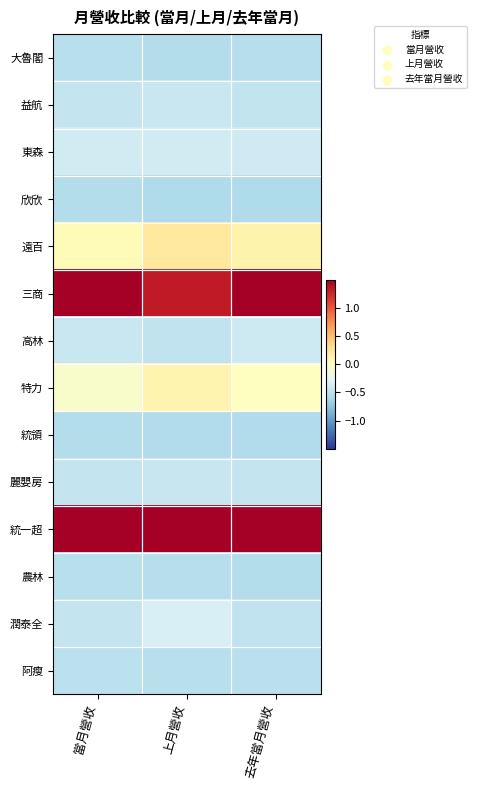

Reading left to right, transcribe all the data shown in this chart.

大魯閣: 當月營收=-0.5	上月營收=-0.5	去年當月營收=-0.5
益航: 當月營收=-0.5	上月營收=-0.4	去年當月營收=-0.5
東森: 當月營收=-0.4	上月營收=-0.4	去年當月營收=-0.4
欣欣: 當月營收=-0.5	上月營收=-0.6	去年當月營收=-0.6
遠百: 當月營收=0.0	上月營收=0.2	去年當月營收=0.1
三商: 當月營收=2.2	上月營收=1.3	去年當月營收=2.2
高林: 當月營收=-0.4	上月營收=-0.5	去年當月營收=-0.4
特力: 當月營收=-0.1	上月營收=0.1	去年當月營收=-0.0
統領: 當月營收=-0.5	上月營收=-0.6	去年當月營收=-0.6
麗嬰房: 當月營收=-0.4	上月營收=-0.4	去年當月營收=-0.5
統一超: 當月營收=2.6	上月營收=3.1	去年當月營收=2.6
農林: 當月營收=-0.5	上月營收=-0.5	去年當月營收=-0.5
潤泰全: 當月營收=-0.5	上月營收=-0.3	去年當月營收=-0.5
阿瘦: 當月營收=-0.5	上月營收=-0.5	去年當月營收=-0.5